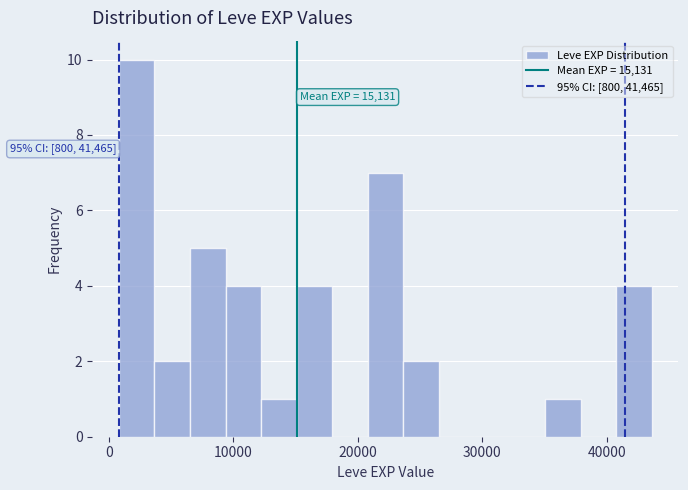

Around what value on the x-axis is the tallest bar? Give the approximate position of its centre, as read against the axis.

2000